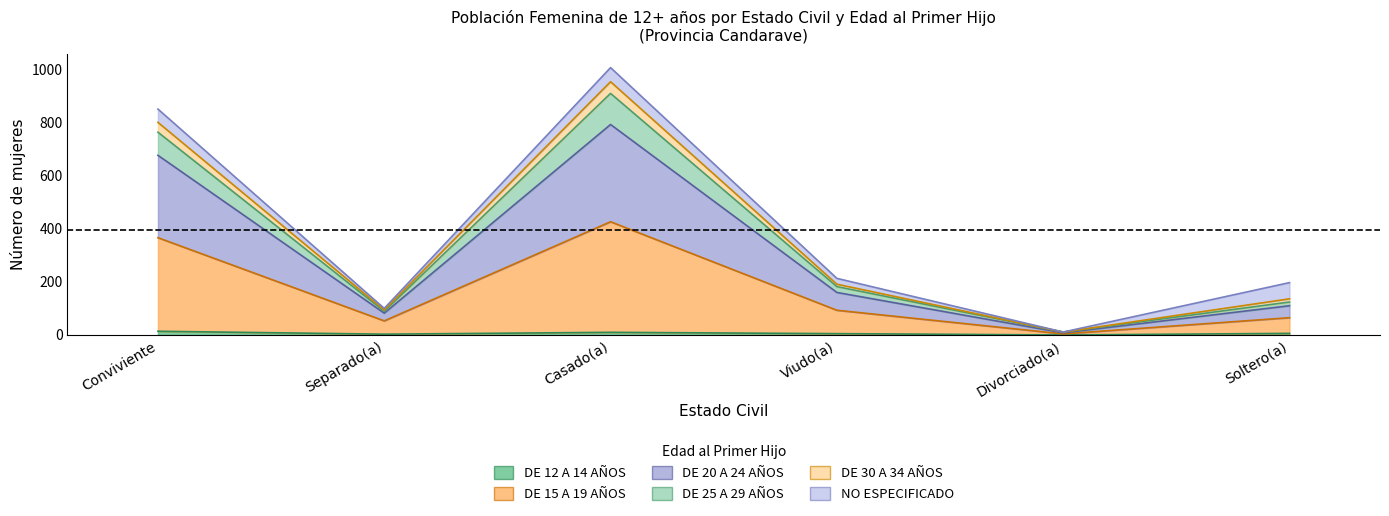

True or false: DE 12 A 14 AÑOS and DE 20 A 24 AÑOS cross at least once.

False